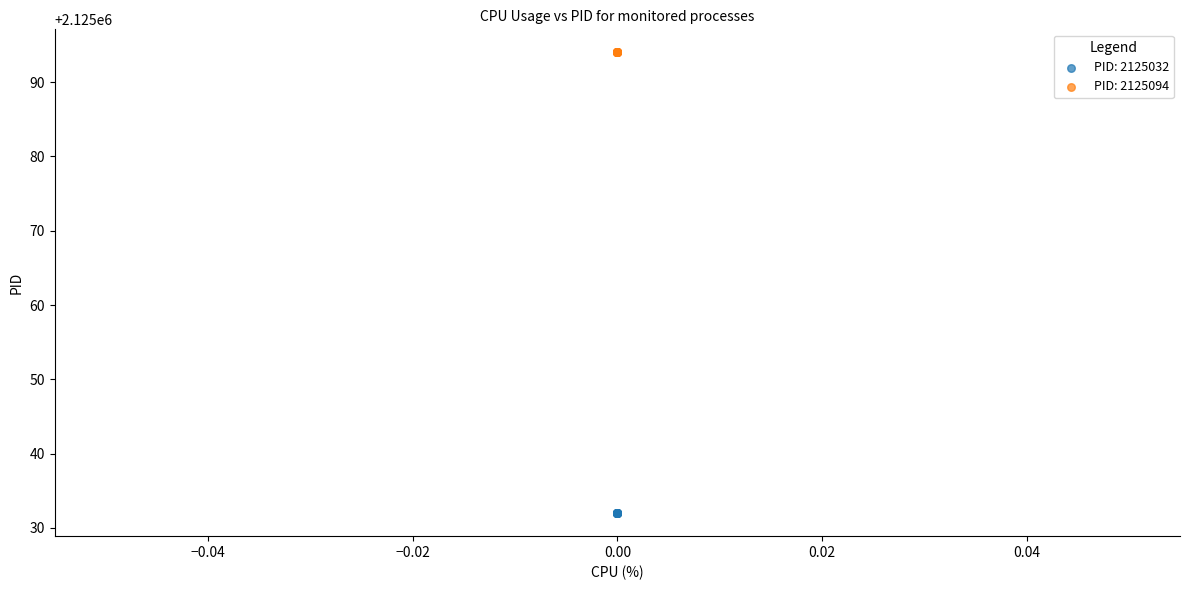

Which series contains the lowest Y value?

PID: 2125032